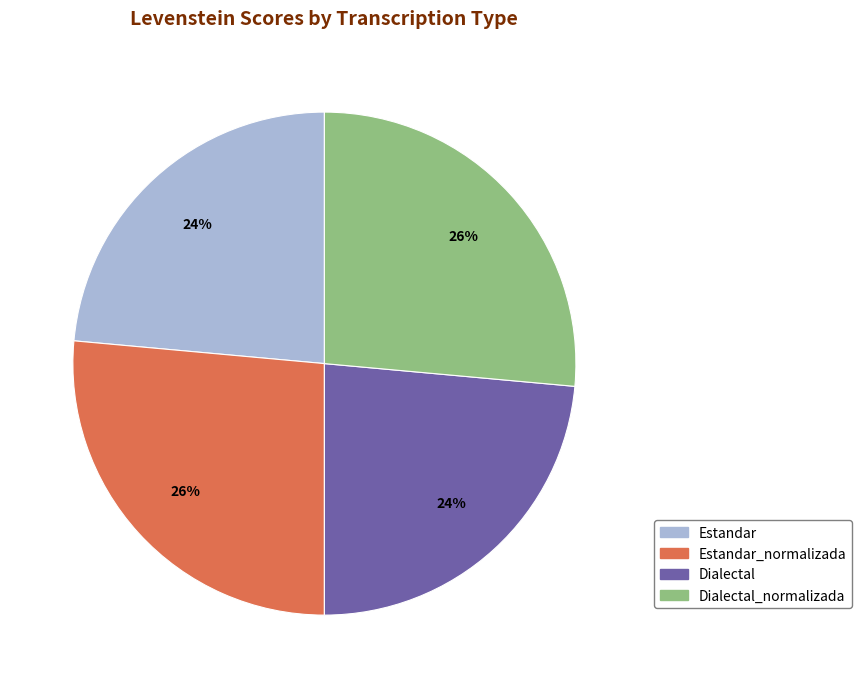

Is there any slice that represents more than half of the pie?

No